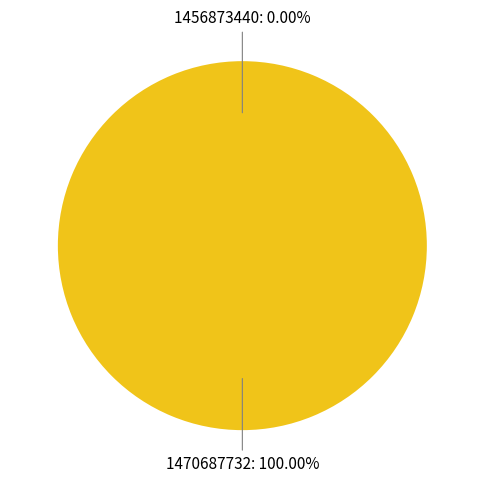

Is there a majority slice in this chart?

Yes